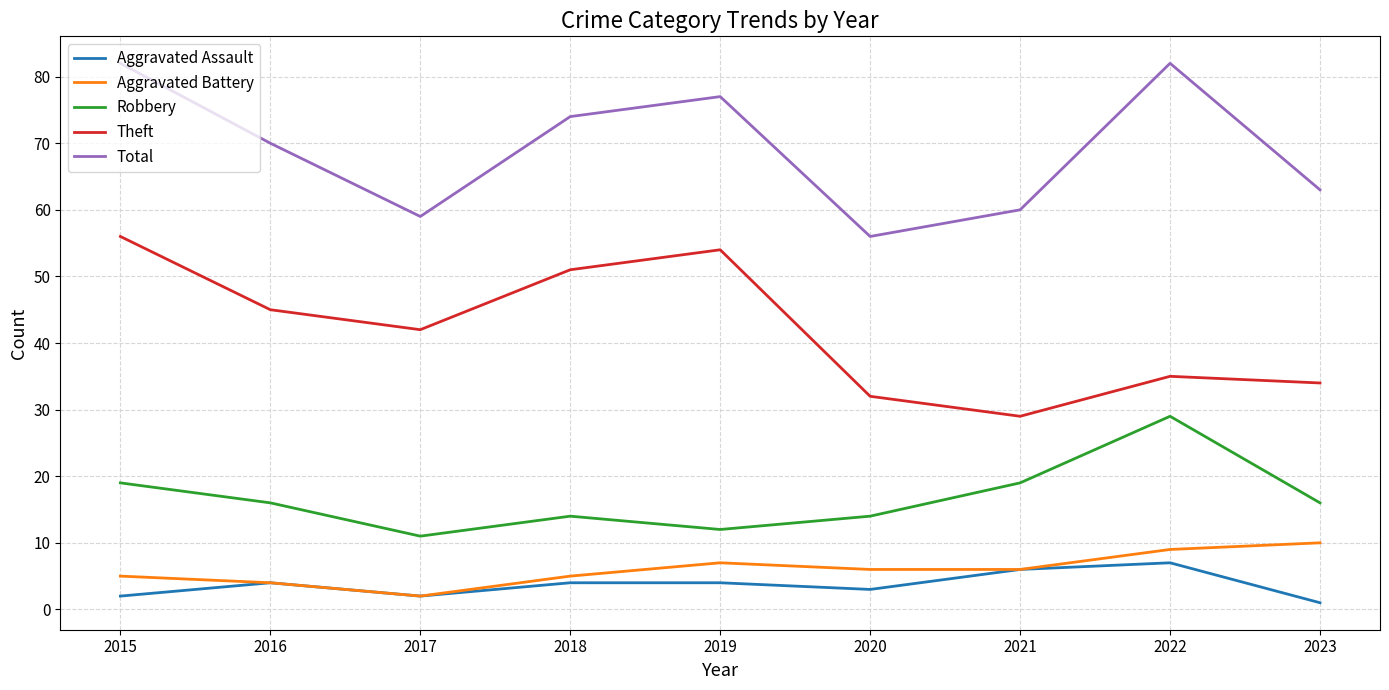

The Theft series shows 13 at 2023. True or false?

False